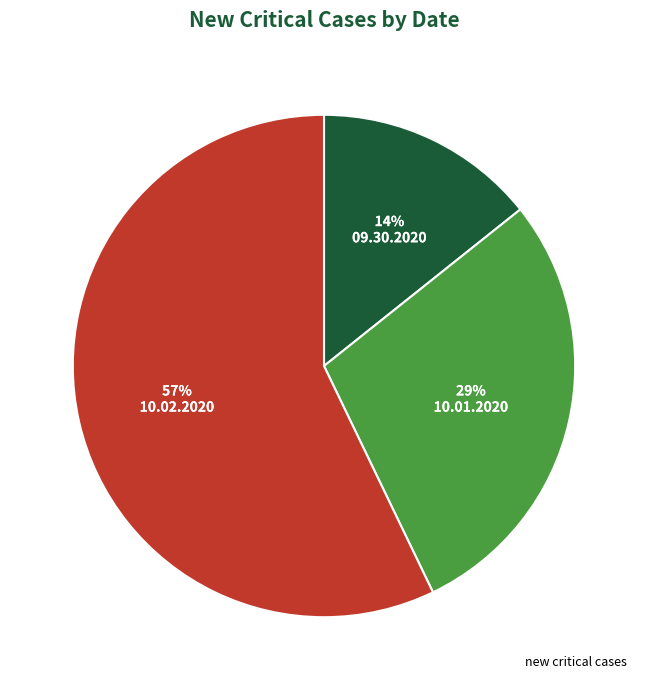

To the nearest percent, what is the difference between the largest and smallest slice percentages?

43%